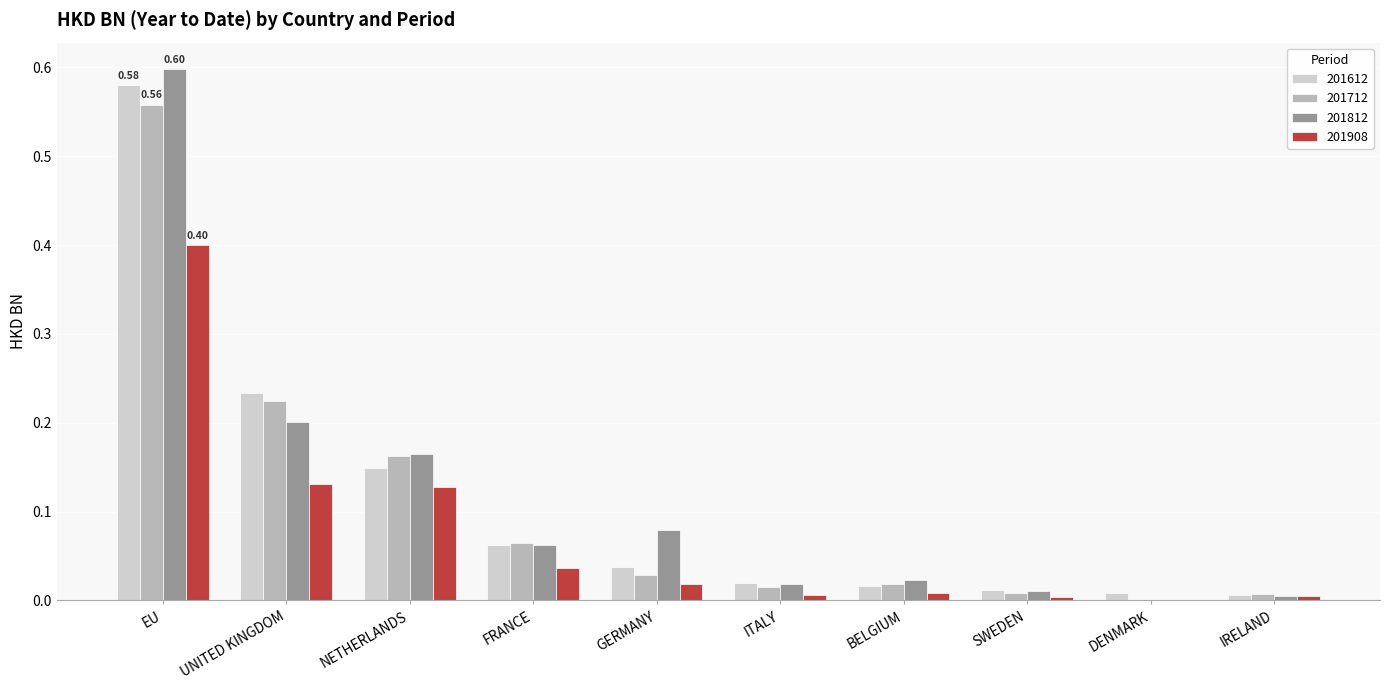

Is the value of 201712 at NETHERLANDS greater than the value of 201908 at NETHERLANDS?

Yes